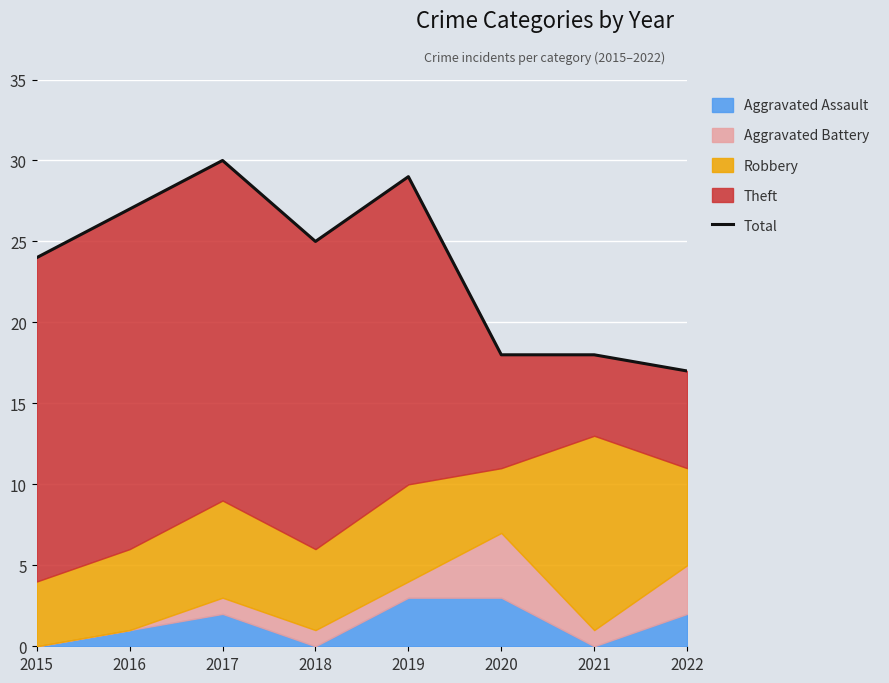

What is the difference between the maximum and minimum values?

13